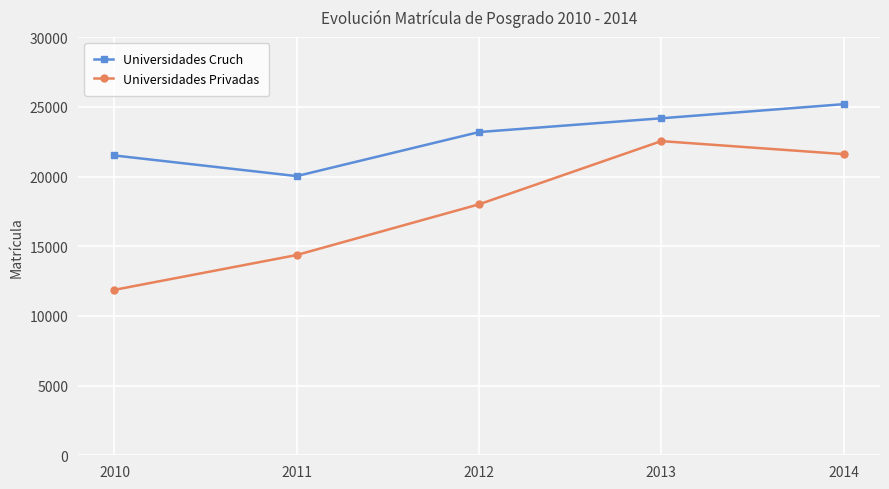

Rank the series by their average value, from lowest to highest.

Universidades Privadas, Universidades Cruch